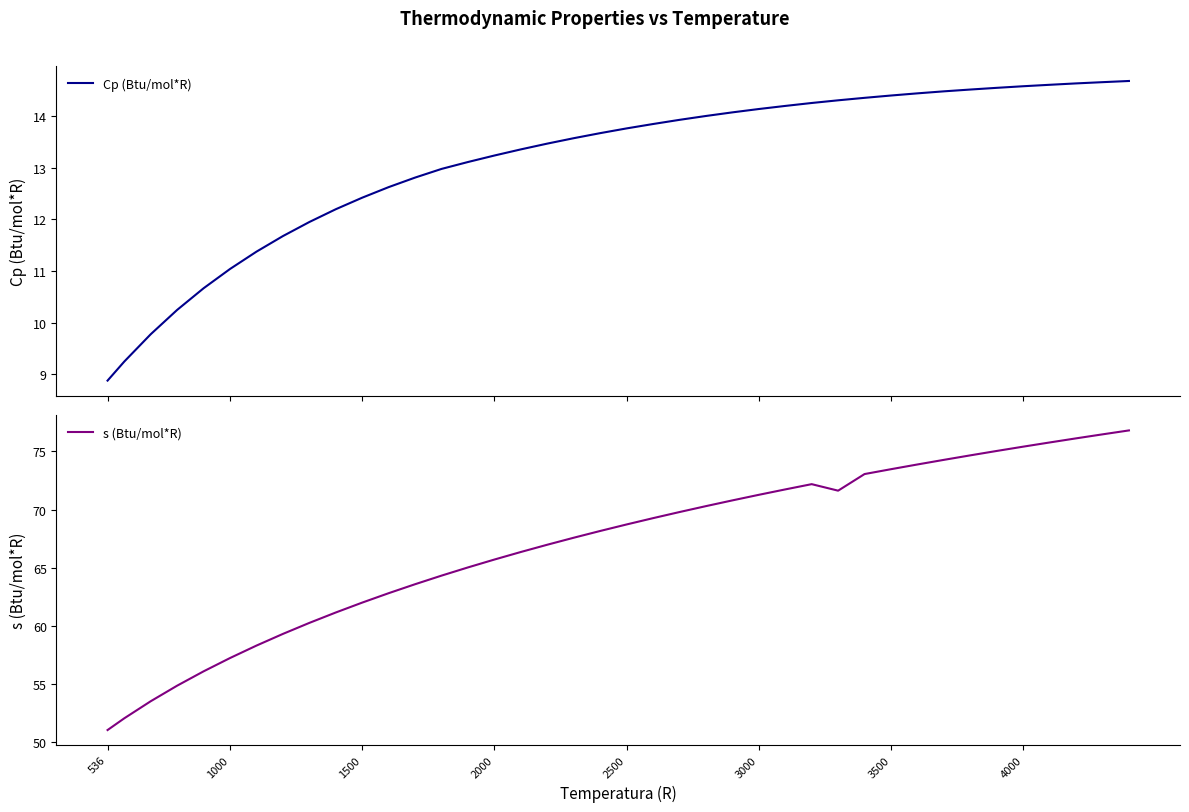

True or false: Cp (Btu/mol*R) and s (Btu/mol*R) cross at least once.

False